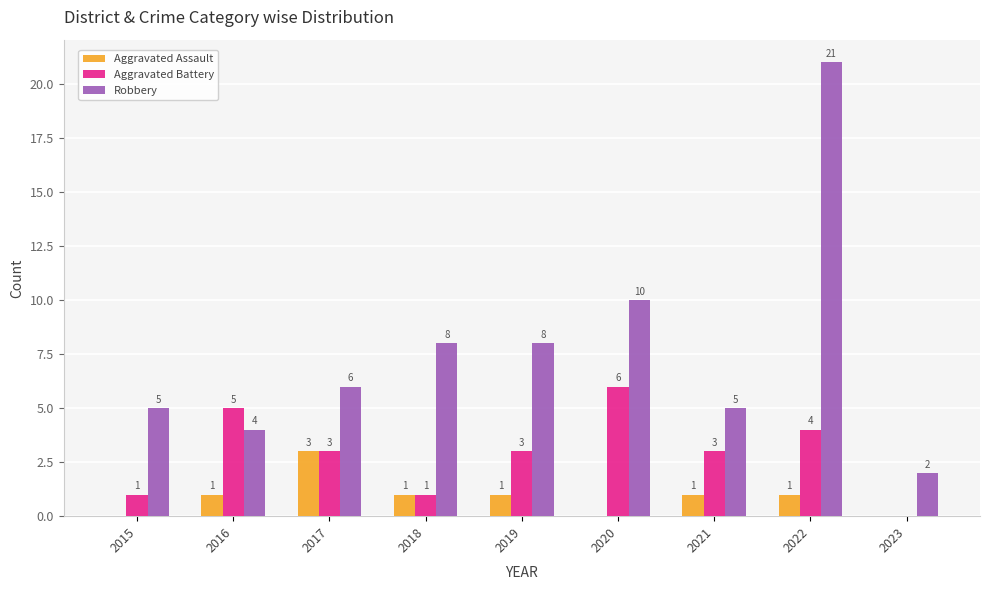

What is the sum of the Robbery values at 2022 and 2016?

25